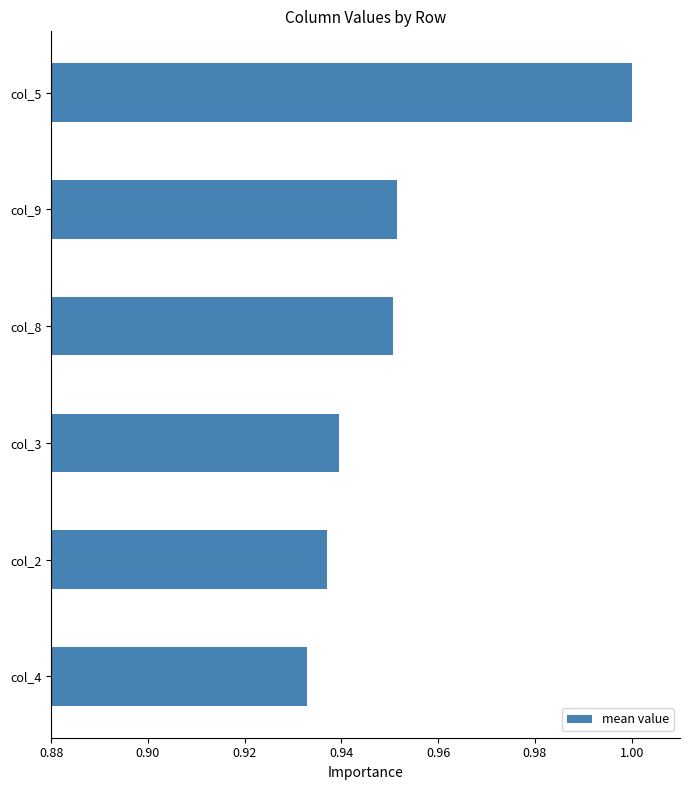

Is it true that the value at col_5 is 1.0?

True